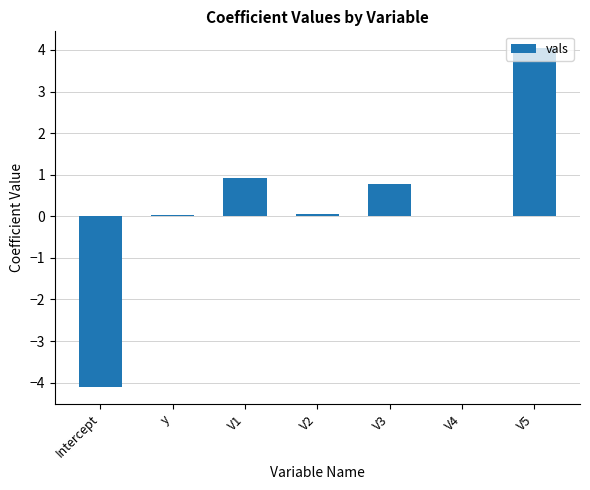

What is the change in value from Intercept to V2?

+4.2